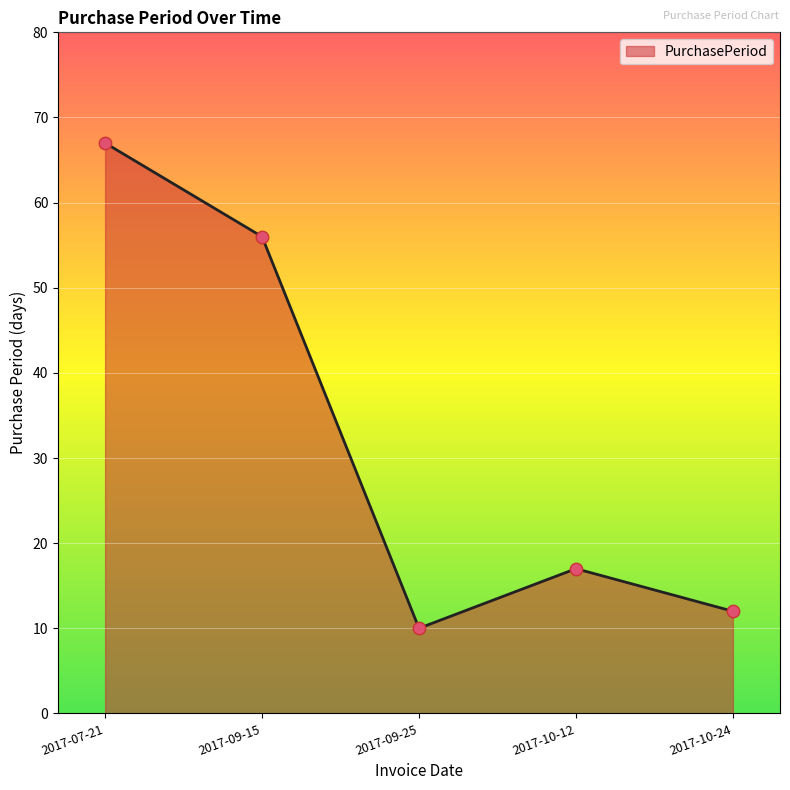

What is the change in value from 2017-09-25 to 2017-10-24?

+2